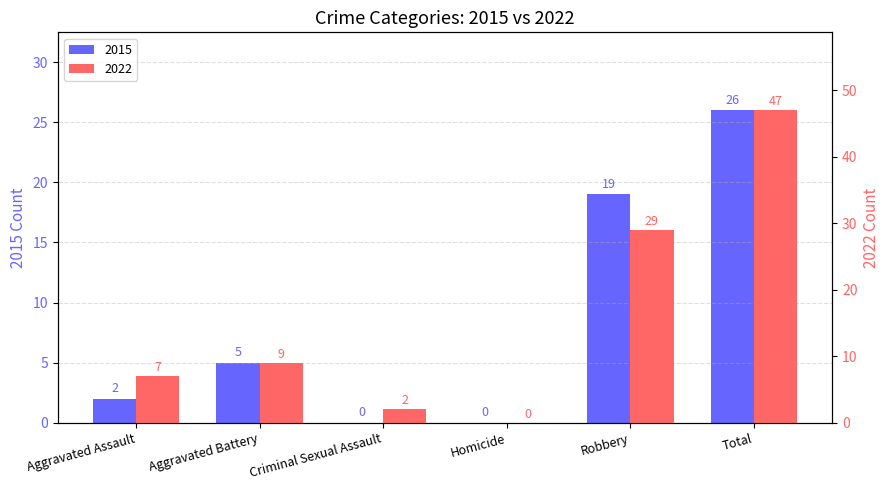

Where does the Running series first go above 9?

Robbery